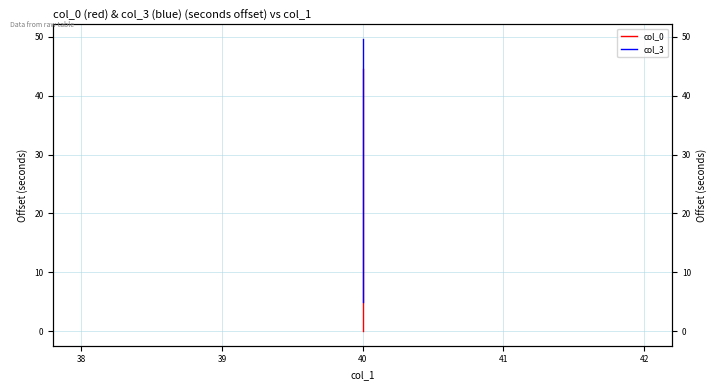

Does the chart display data point markers on the line(s)?

No